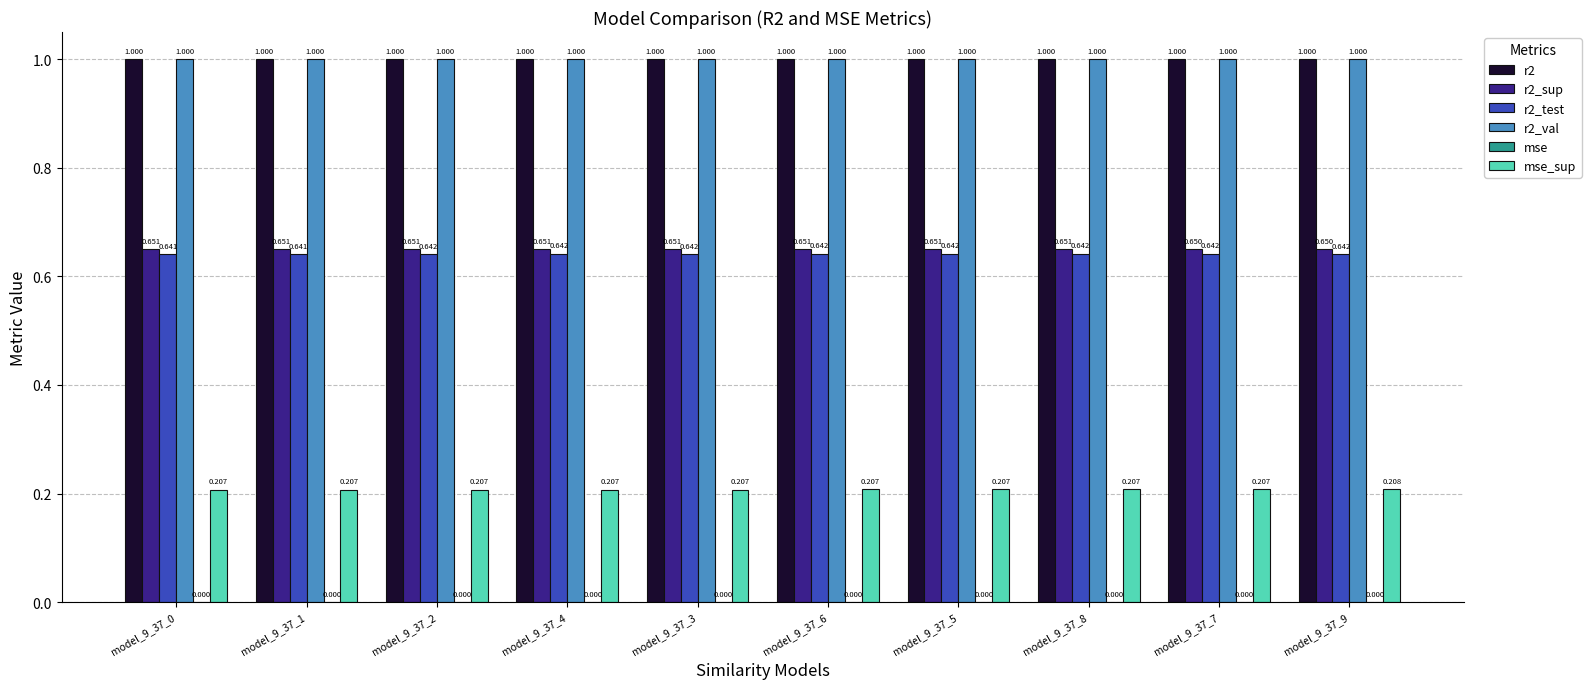

Are the bars grouped side by side (vs. stacked)?

Yes